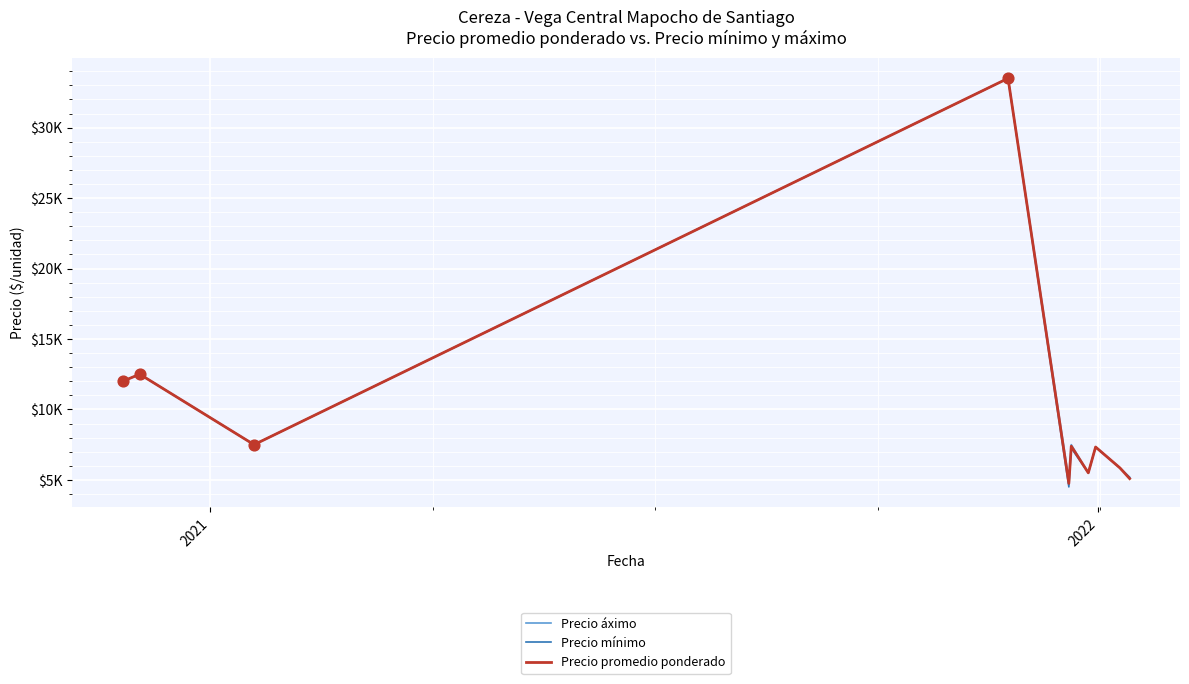

What are all the series names shown in the legend?

Precio áximo, Precio mínimo, Precio promedio ponderado